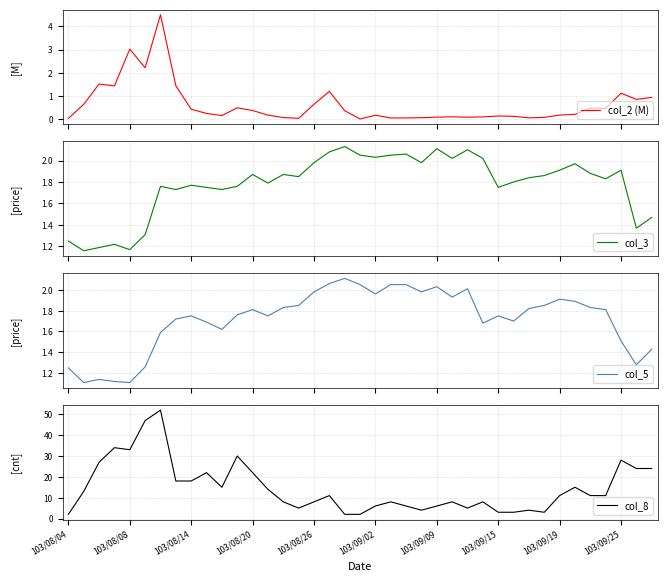

What is the sum of all col_2 (M) values?

24.5